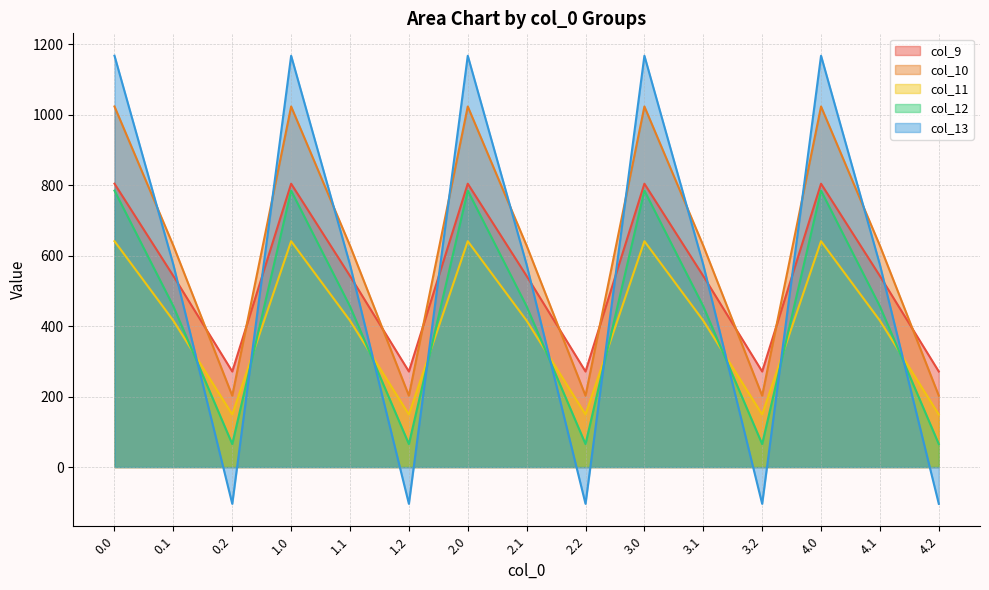

What is the greatest value displayed?

1167.2